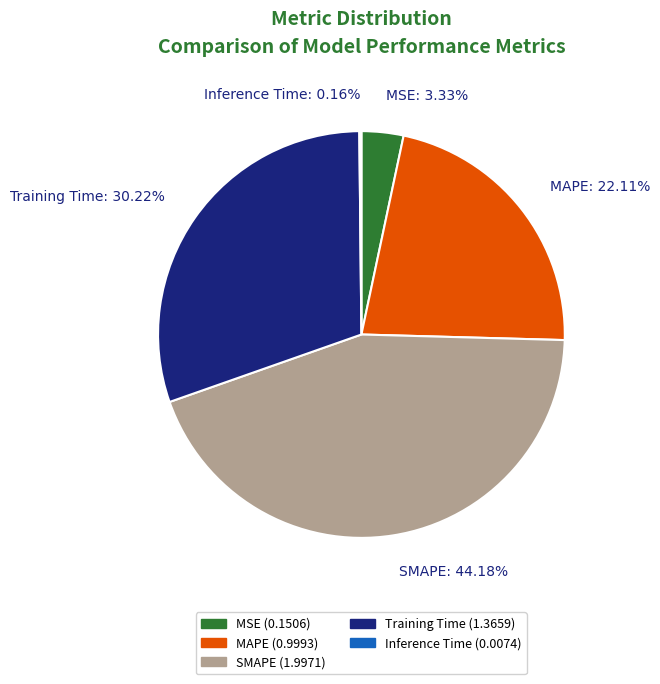

Is Training Time the majority of the pie?

No